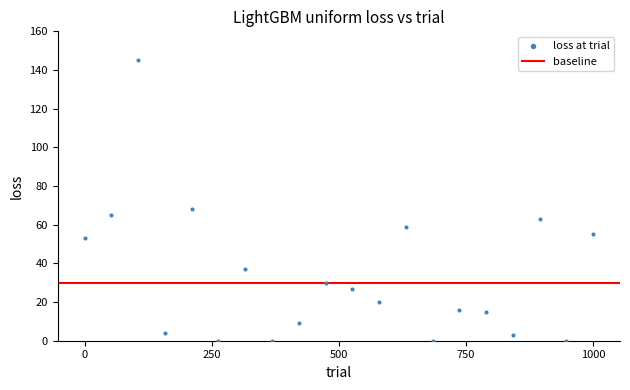

What is the range of Y values (max minus min)?

145